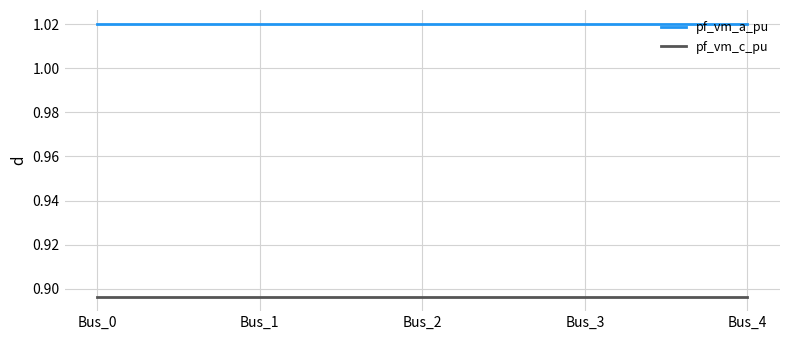

The value of pf_vm_c_pu at Bus_3 is 0.3. True or false?

False